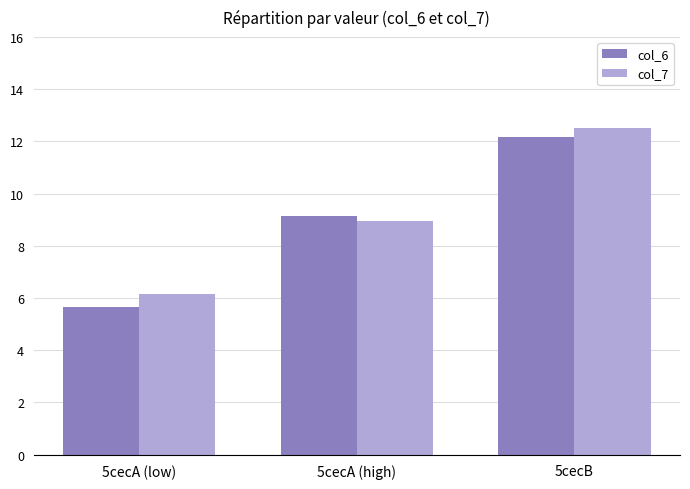

Does the chart contain any negative values?

No